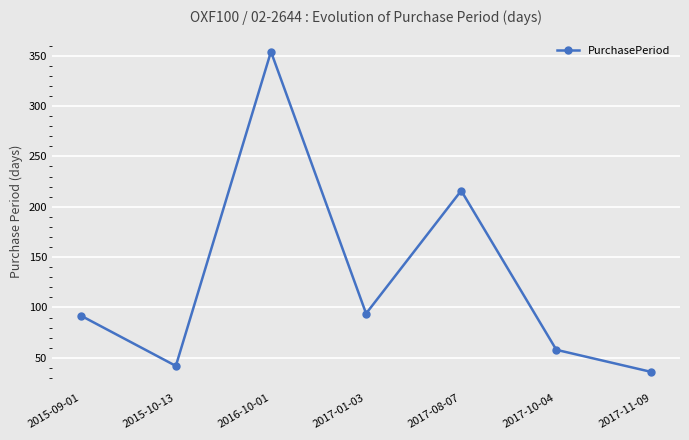

What is the ratio of the value at 2017-08-07 to the value at 2017-11-09?

6.0